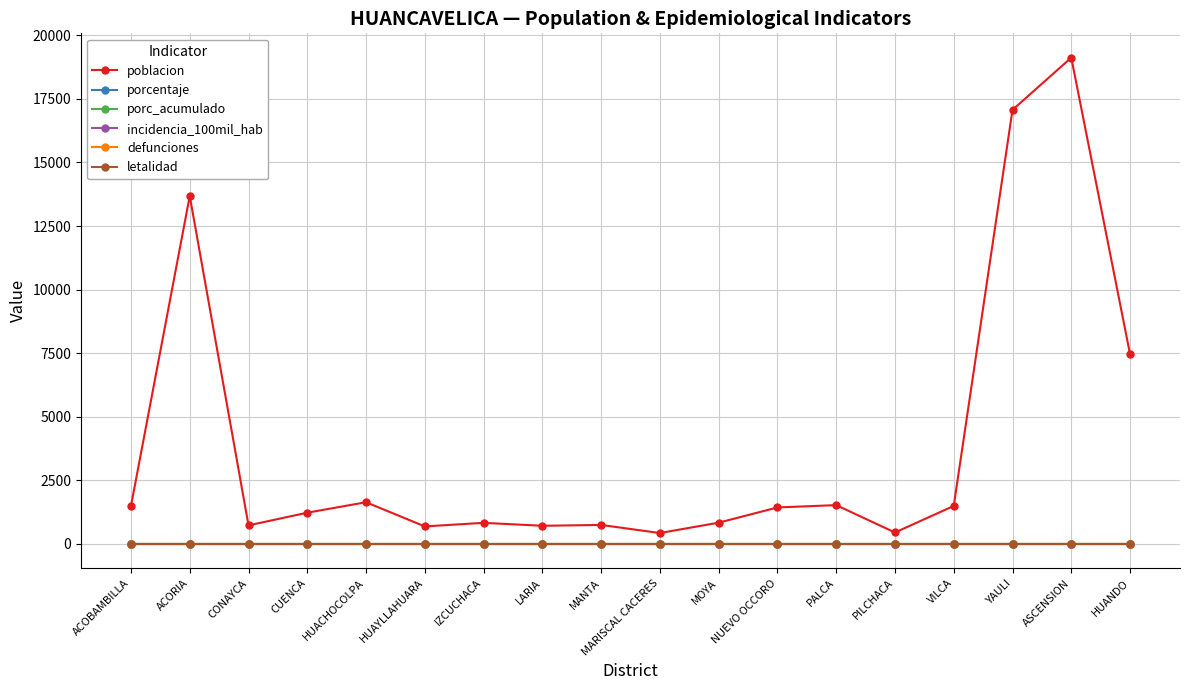

What position from the right is HUANDO?

1